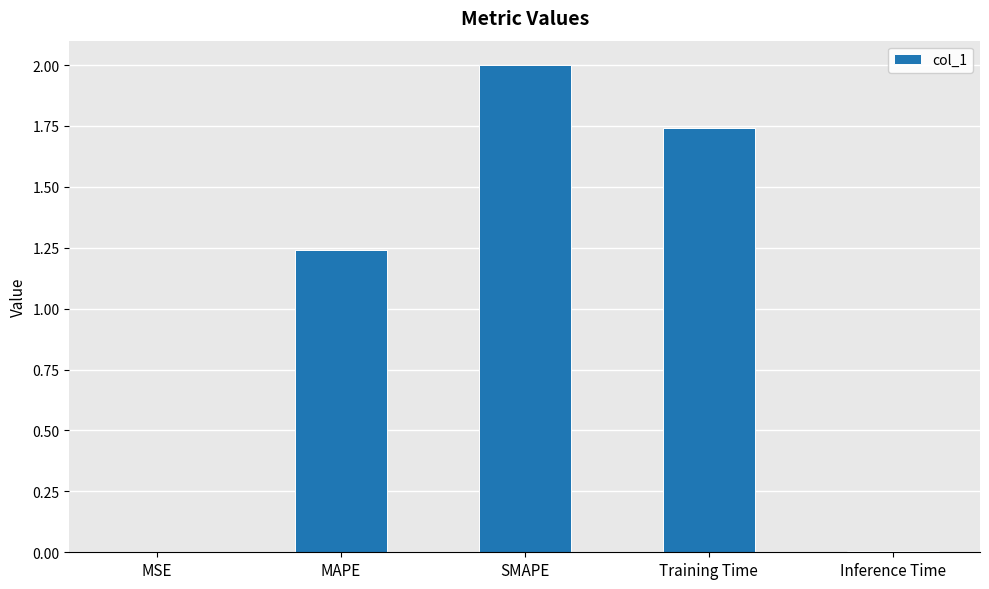

Between MAPE and Training Time, which is larger?

Training Time